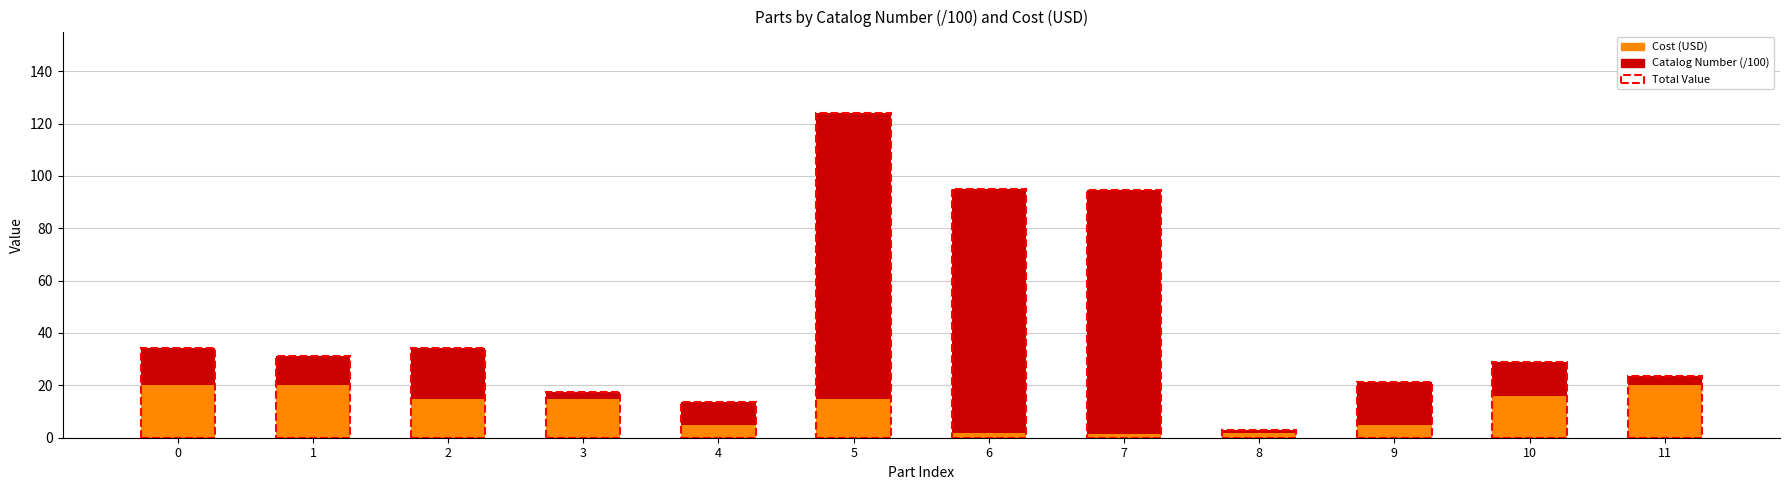

What is the average value of the Cost (USD) series?

11.3